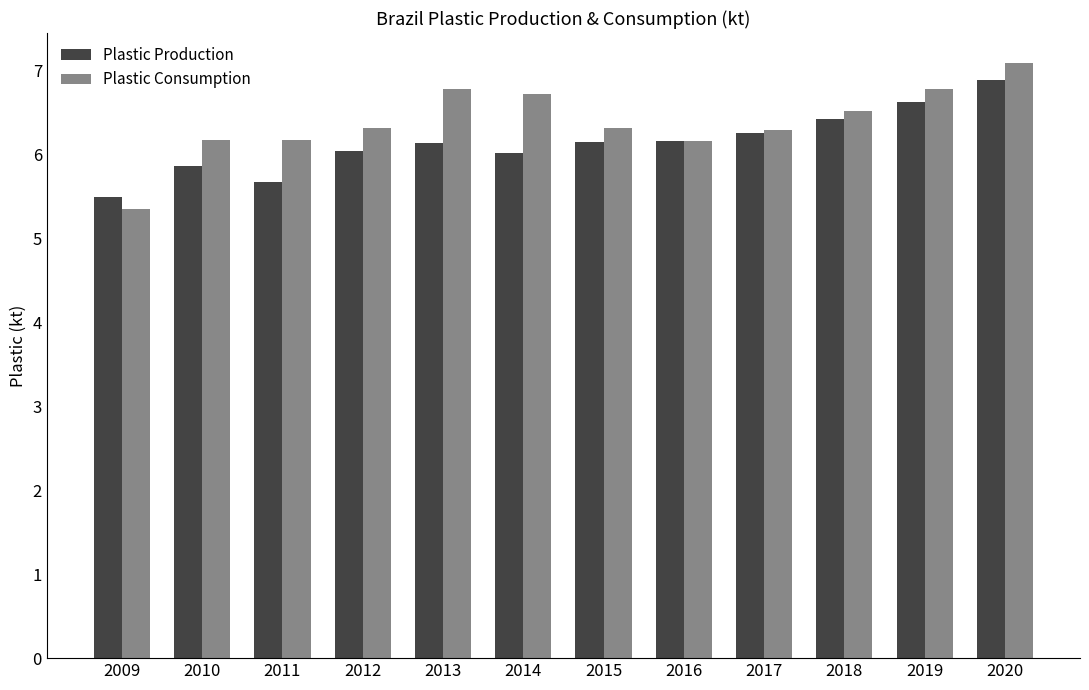

At how many categories does at least one series exceed 5?

12